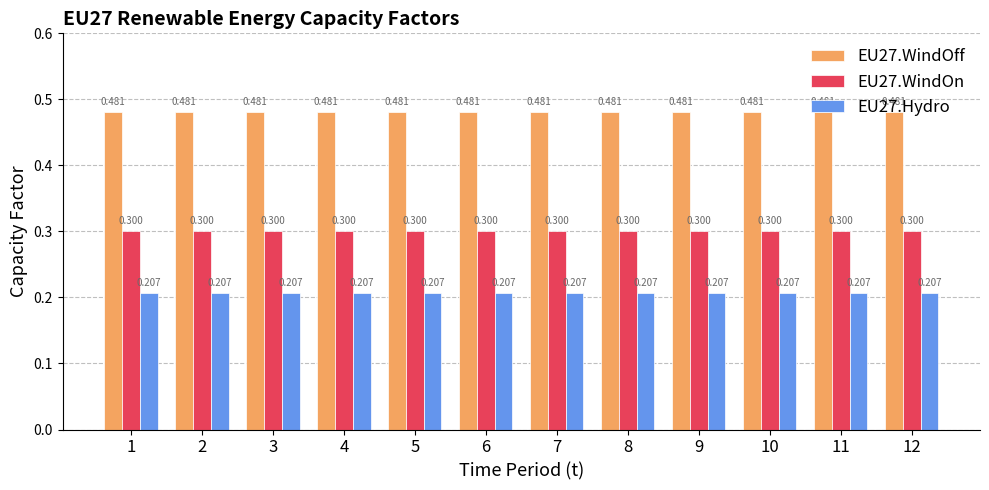

Is the value of EU27.Hydro at 11 greater than the value of EU27.WindOff at 4?

No